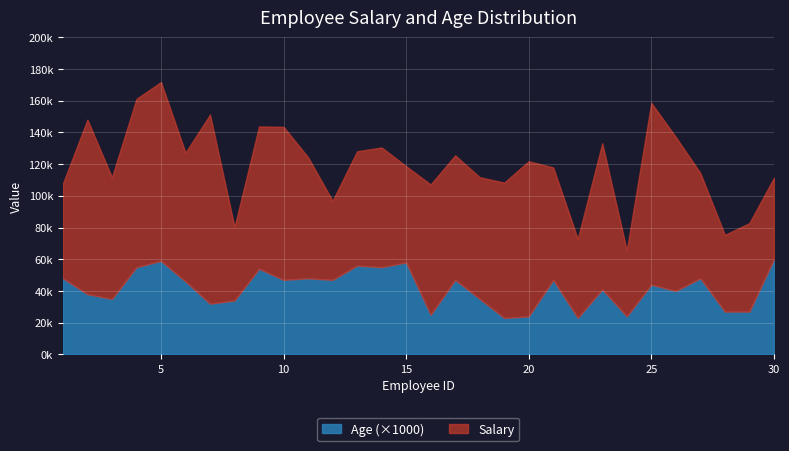

The Salary series shows 48379 at 28. True or false?

True